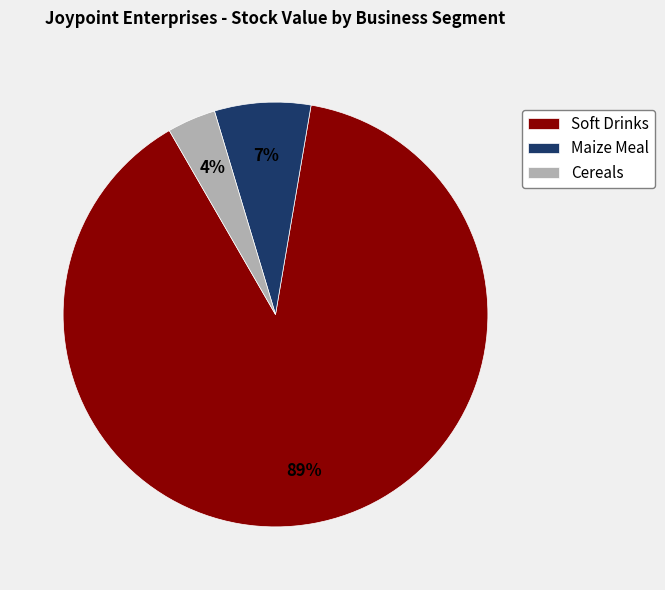

Count the number of slices in the pie.

3